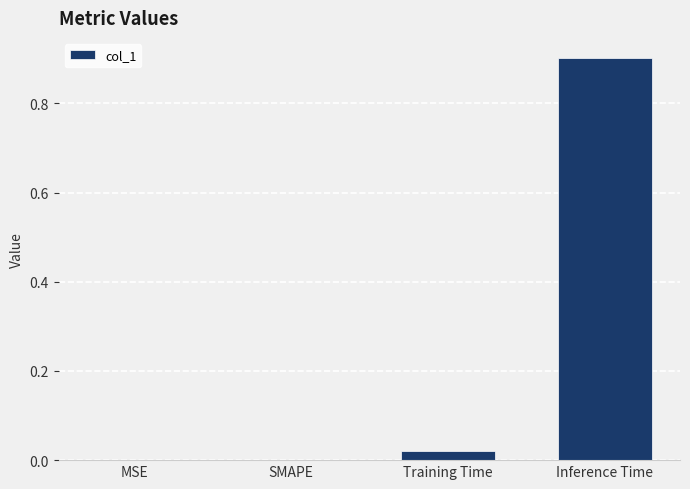

Which label corresponds to the largest value in the chart?

Inference Time